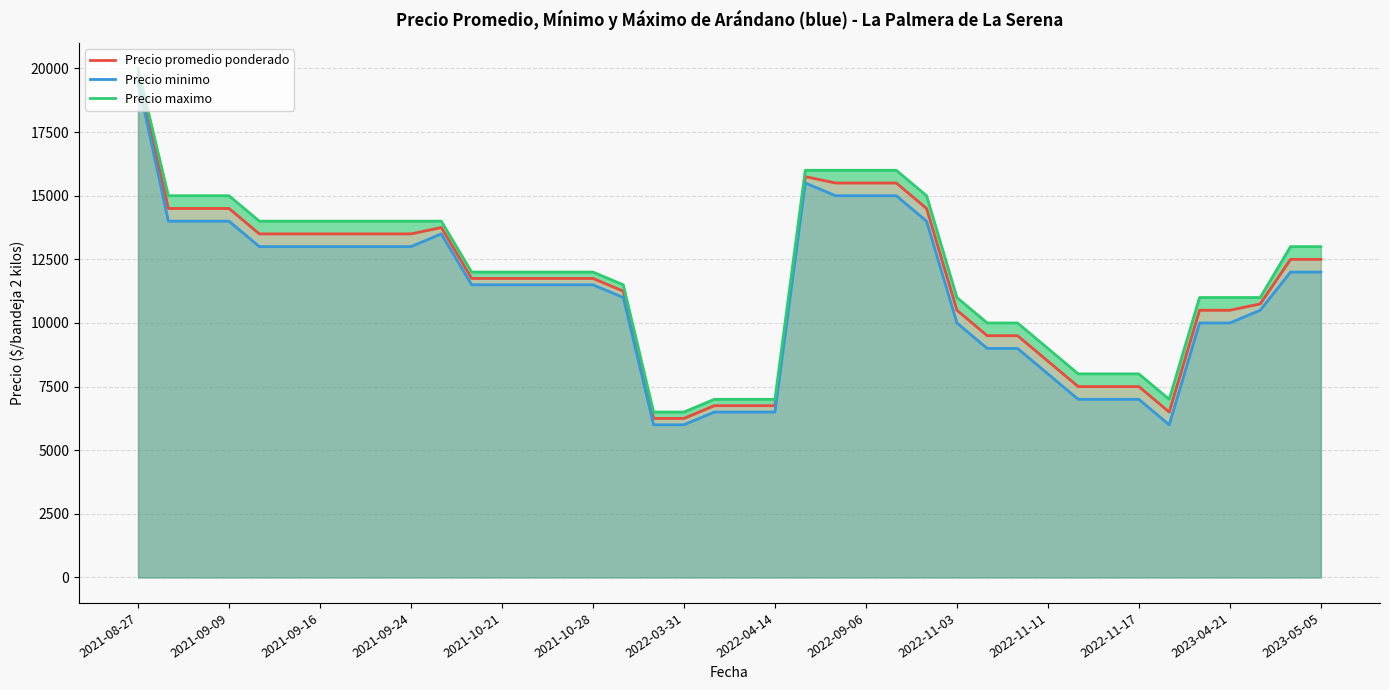

True or false: Precio maximo and Precio minimo cross at least once.

False